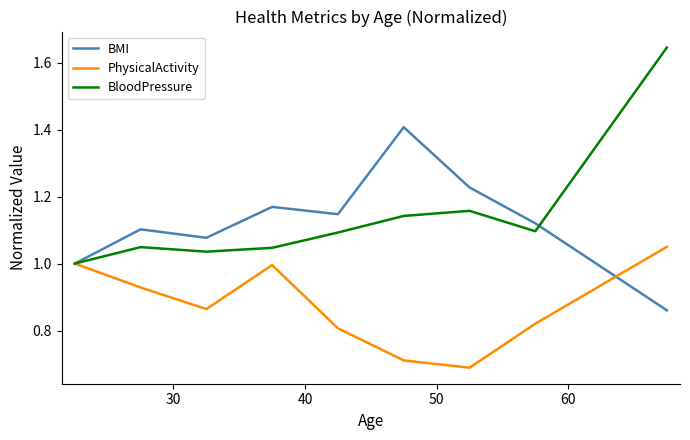

How many lines are shown in the chart?

3